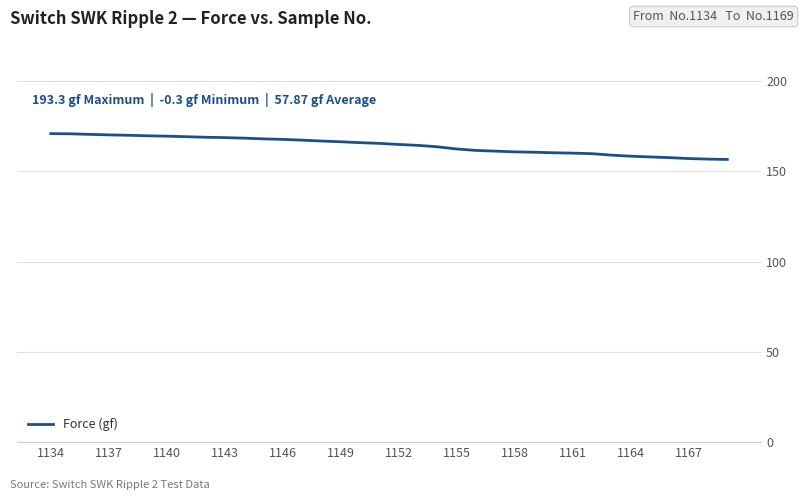

What is the greatest value displayed?

170.9